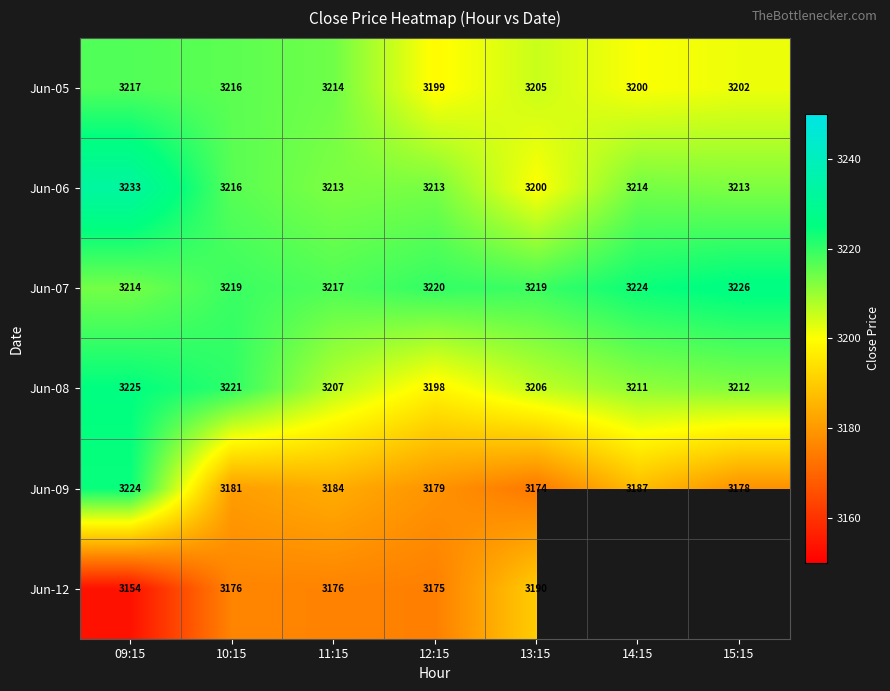

How many distinct data groups are displayed?

6